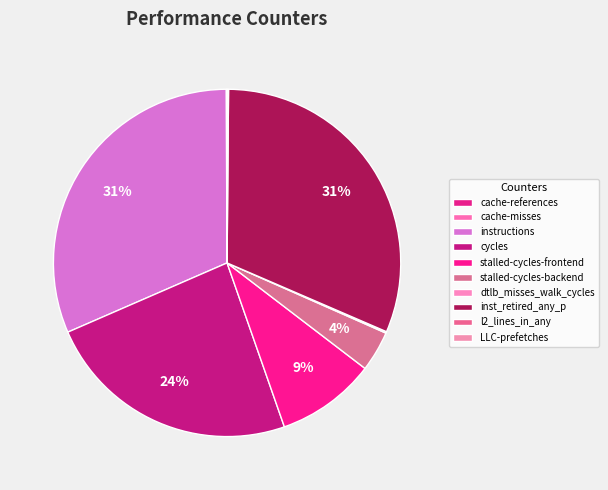

Count the number of slices in the pie.

10